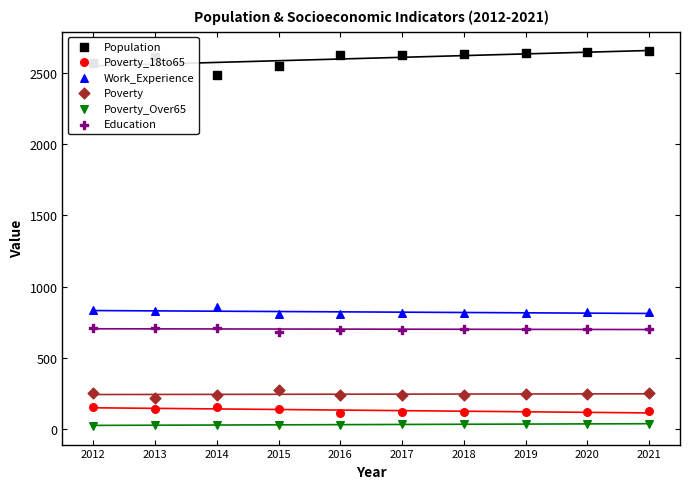

Which series contains the lowest Y value?

Poverty_Over65